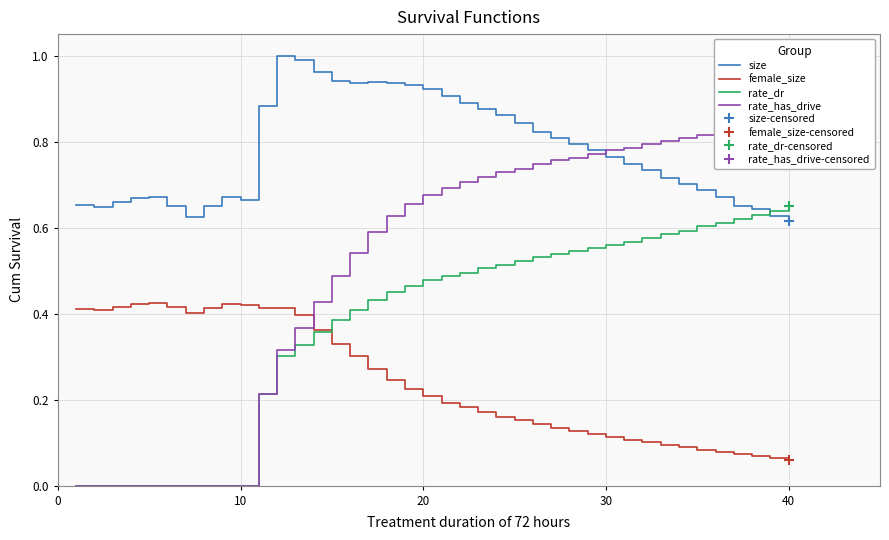

True or false: female_size and size cross at least once.

False